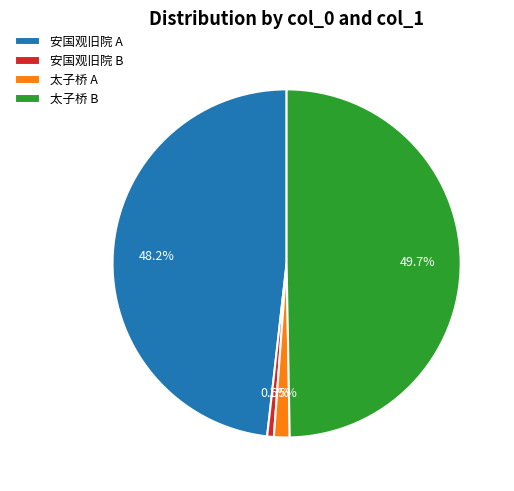

Rank the categories by value from lowest to highest.

安国观旧院 B, 太子桥 A, 安国观旧院 A, 太子桥 B